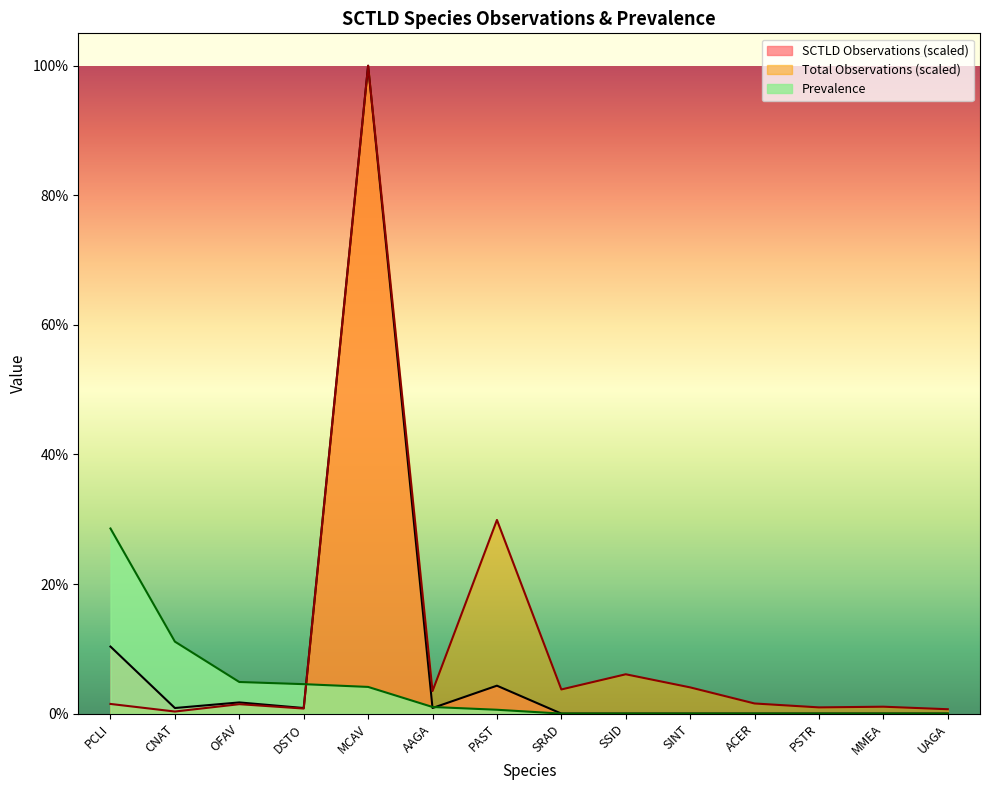

How many data points does each series have?

14